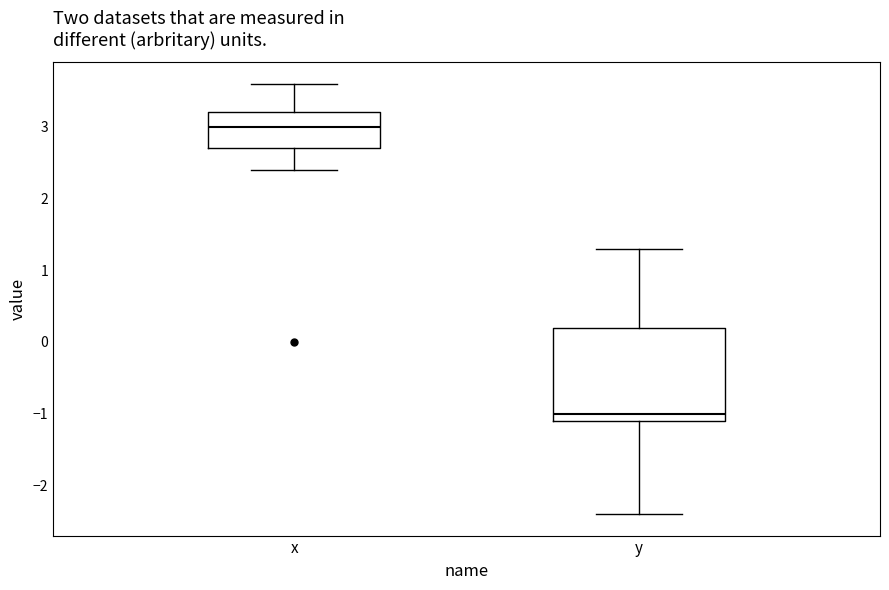

Reading left to right, transcribe this box plot: for each box, give where its median line is, the range the box spans, and where its two whiskers end, as read against the y-axis. The values are not printed on the chart, so give them approximately, as read against the axis.

x: median 3.0, box 2.7 to 3.2, whiskers 2.4 to 3.6
y: median -1.0, box -1.1 to 0.2, whiskers -2.4 to 1.3